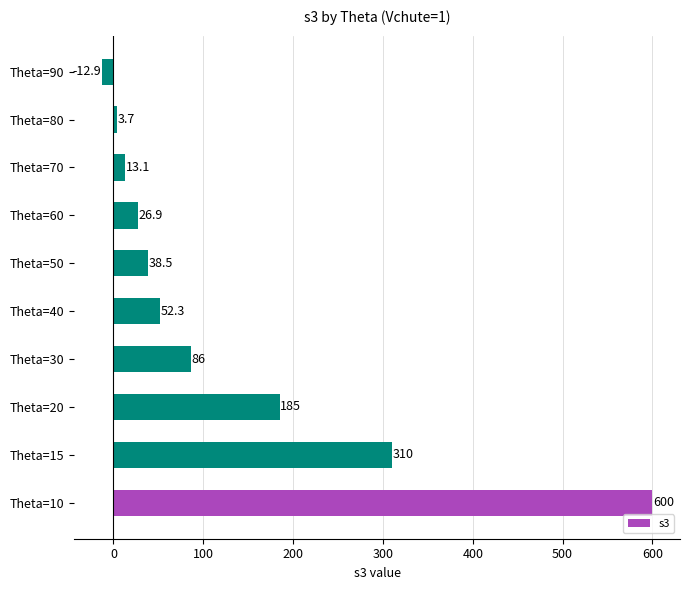

Is it true that the value at Theta=40 is 52.3?

True